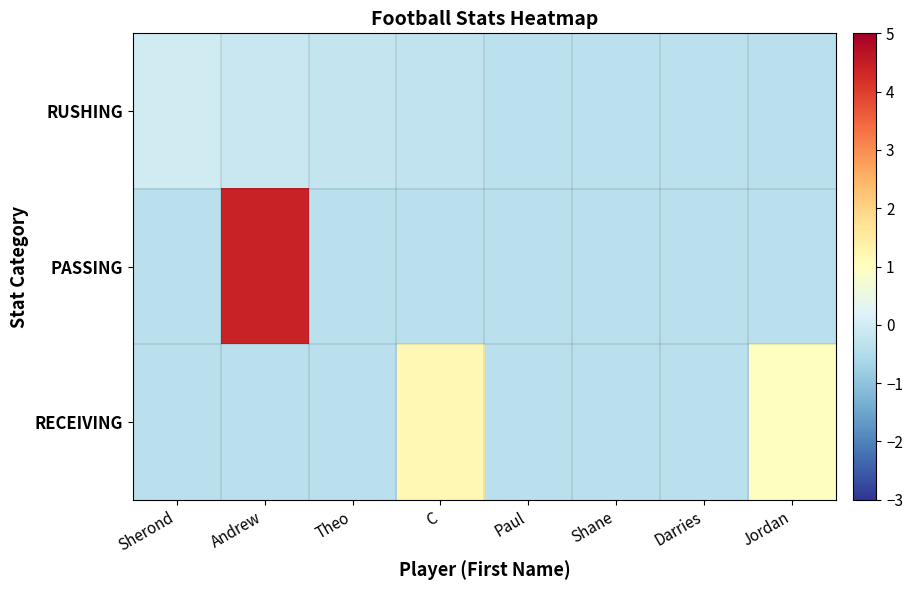

Which series has the largest range (max minus min)?

PASSING